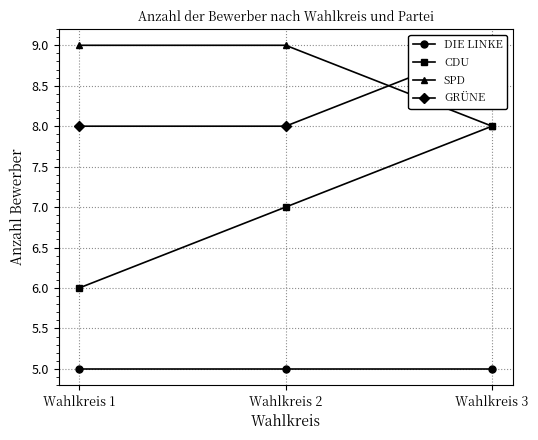

Between Wahlkreis 1 and Wahlkreis 3, which is larger?

Wahlkreis 1